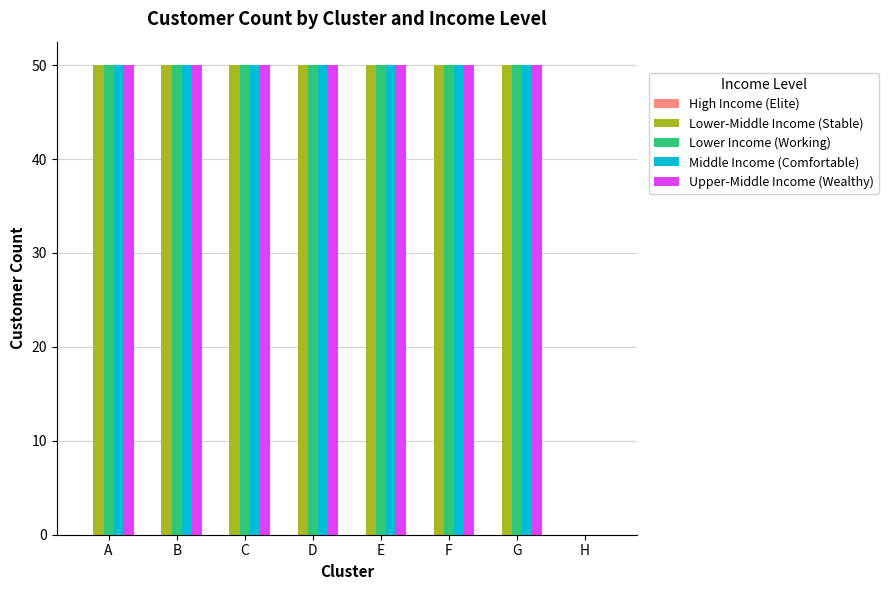

How many series are shown in this chart?

4